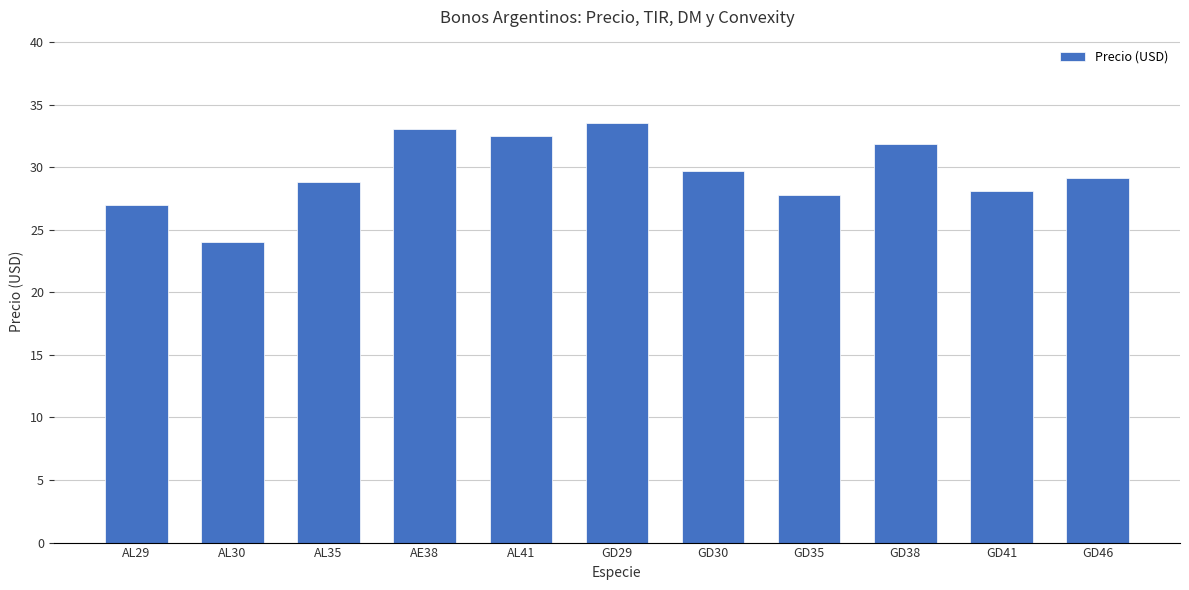

List the labels in order of value, largest first.

GD29, AE38, AL41, GD38, GD30, GD46, AL35, GD41, GD35, AL29, AL30